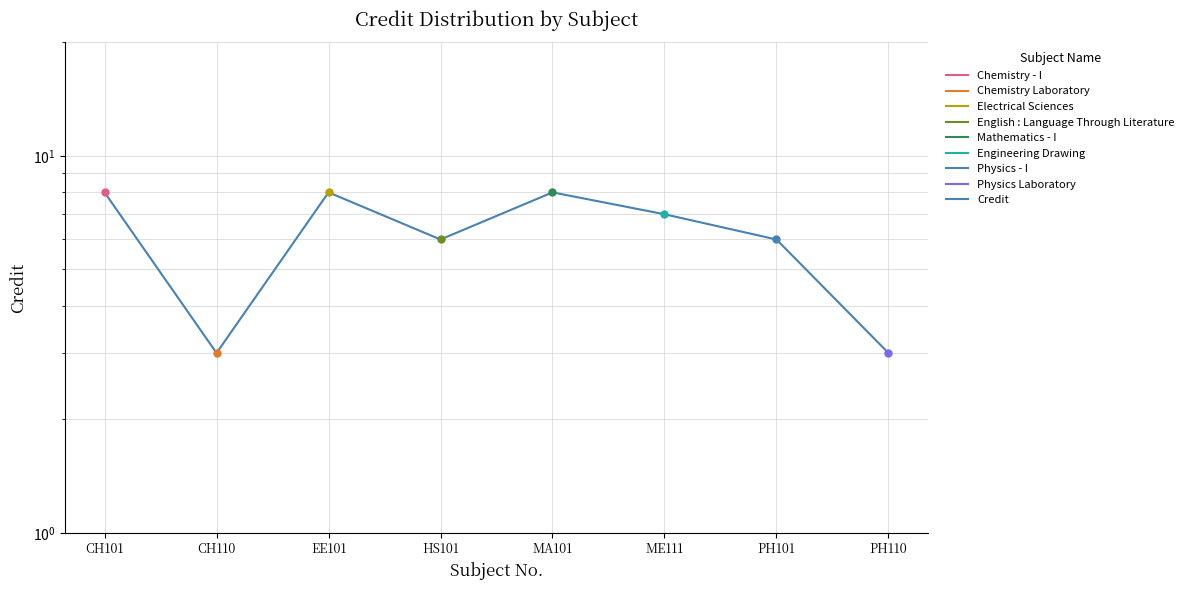

List the labels in order of value, smallest first.

CH110, PH110, HS101, PH101, ME111, CH101, EE101, MA101